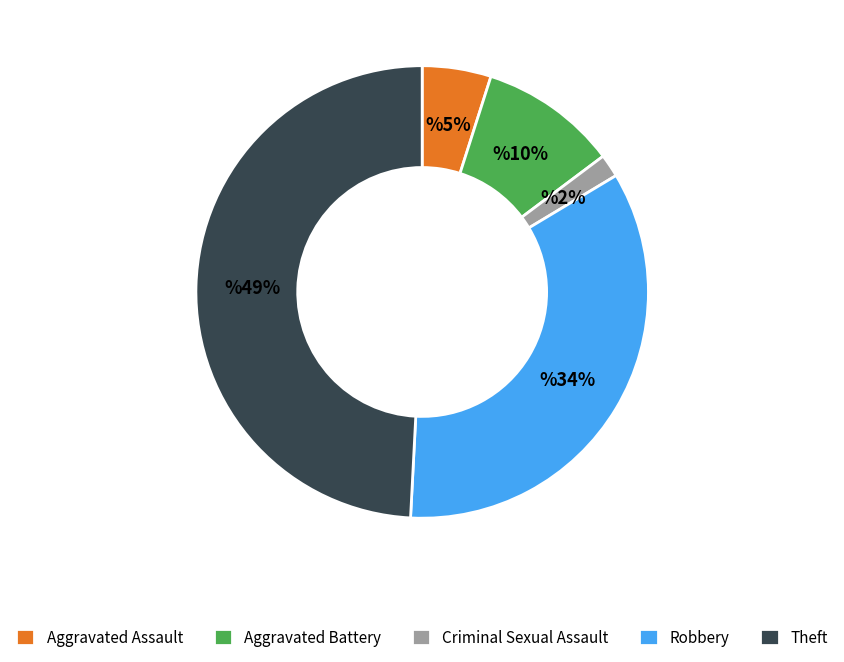

To the nearest percent, what percentage of the pie is Theft?

49%